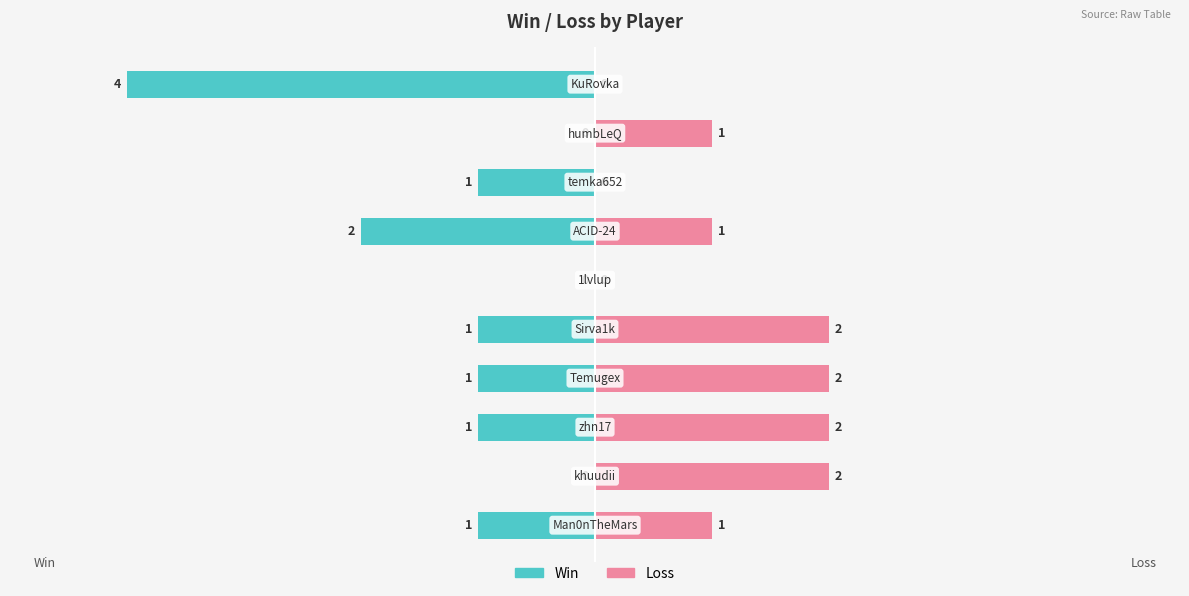

Is the value of Loss at 2 greater than the value of Win at 5?

Yes